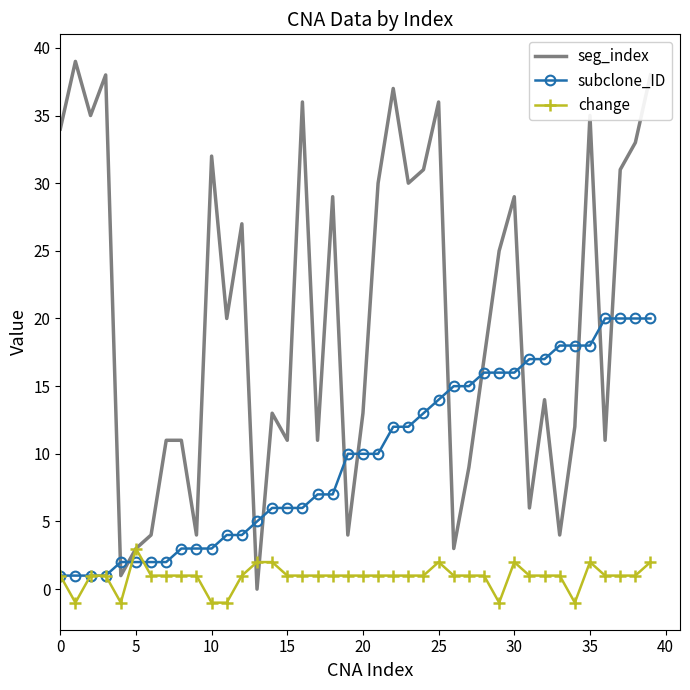

How many distinct data groups are displayed?

3